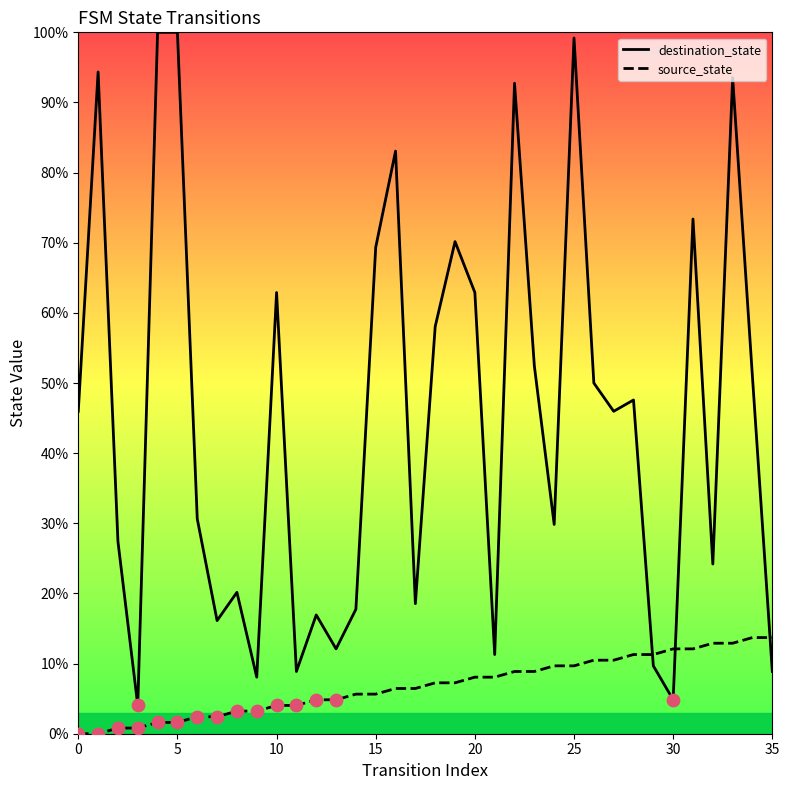

Which series has the largest Y range (max minus min)?

destination_state